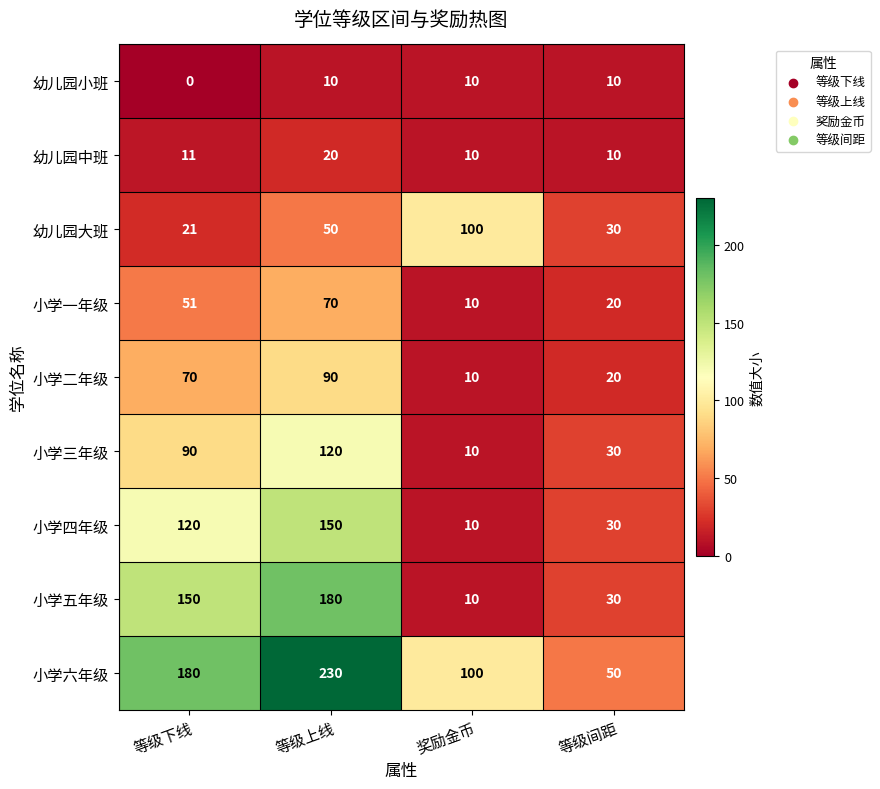

At how many categories does at least one series exceed 112?

2